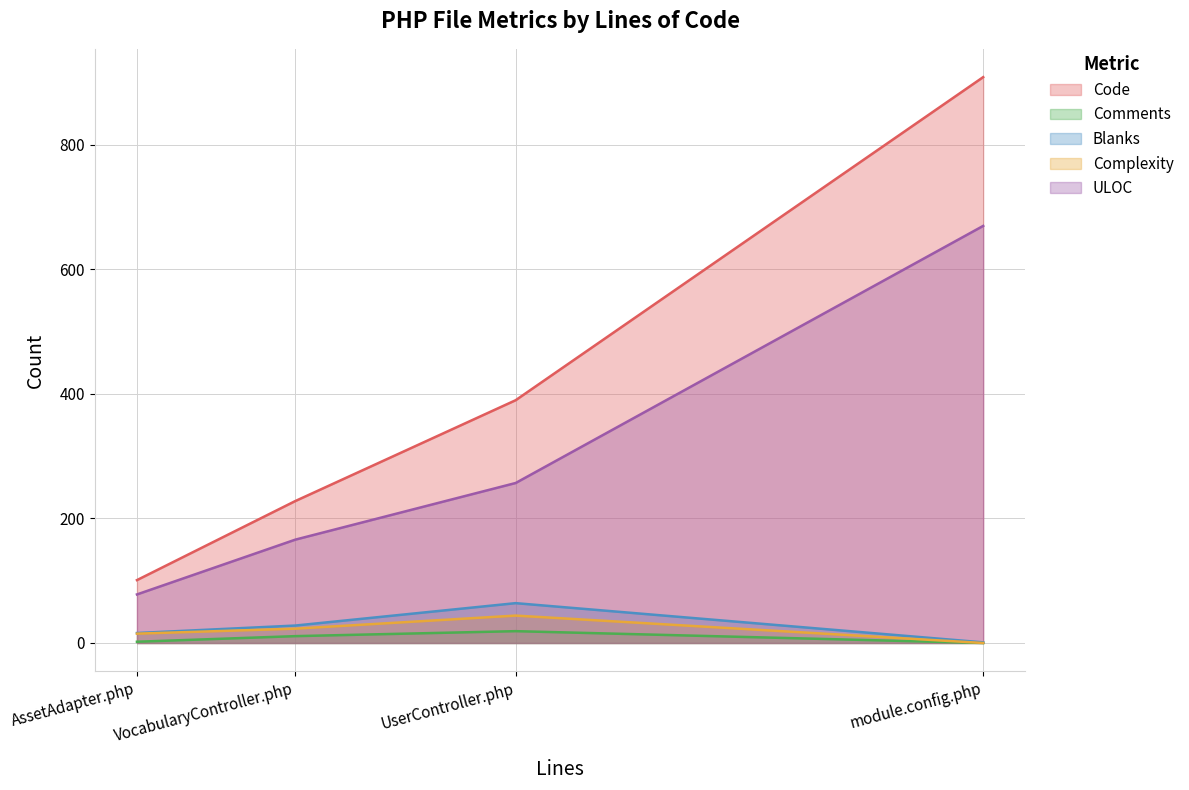

True or false: ULOC and Blanks cross at least once.

False